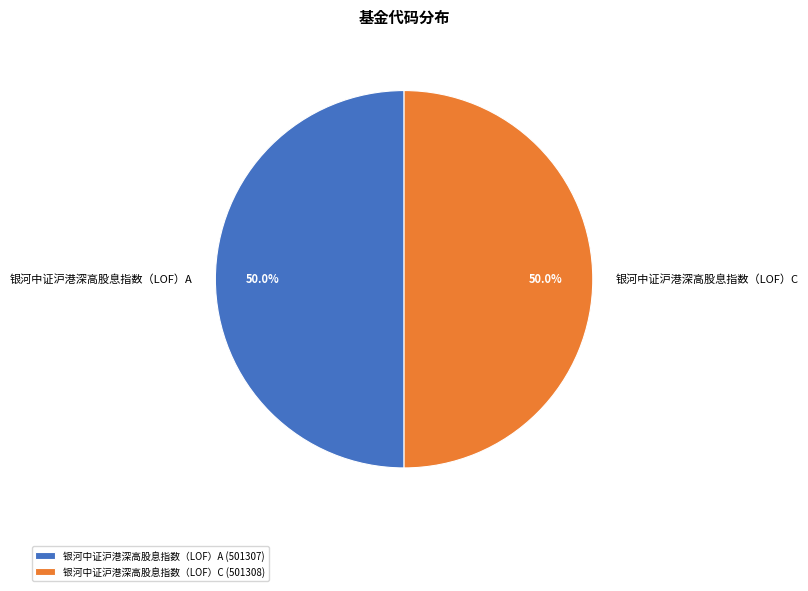

Approximately how many times larger is the value at 银河中证沪港深高股息指数（LOF）C compared to 银河中证沪港深高股息指数（LOF）A?

1.0